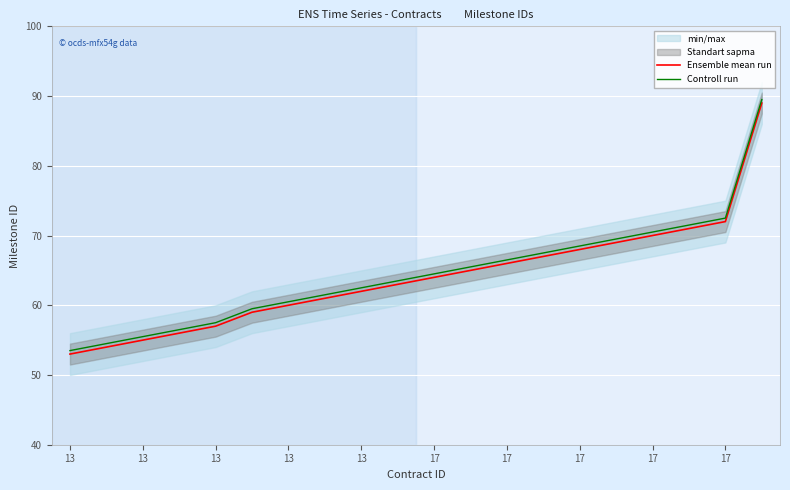

What is the spread (max minus min) of values at 13?

0.5